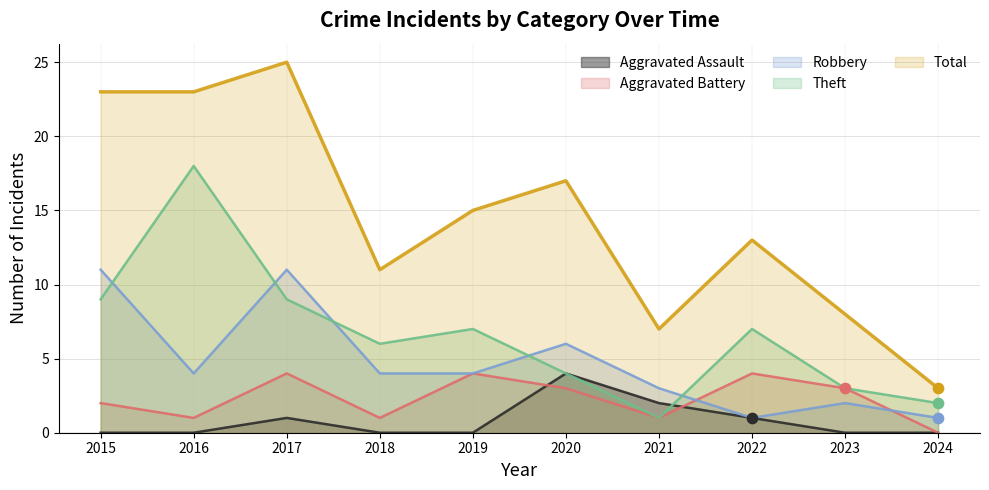

Which series has the largest total across all categories?

Total